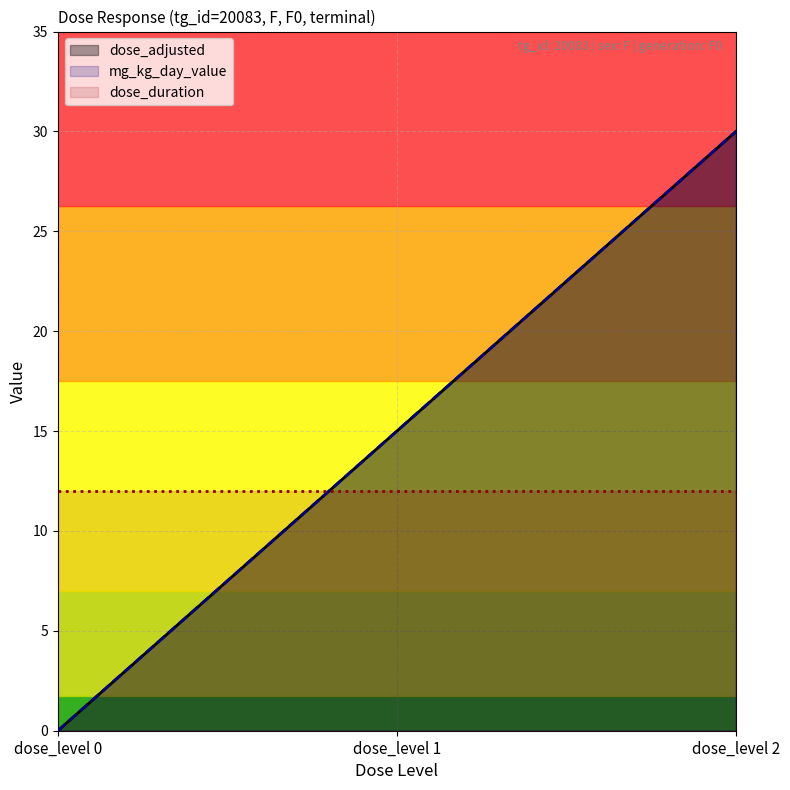

Which has a higher value, dose_level 2 or dose_level 0?

dose_level 2